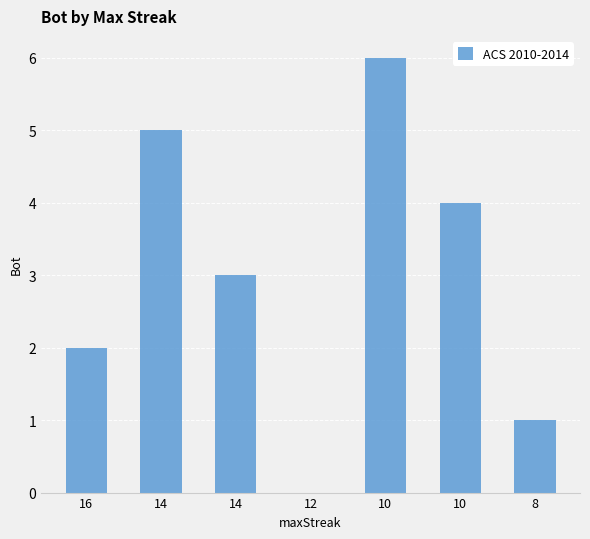

At which category does the chart reach its peak across all series?

10